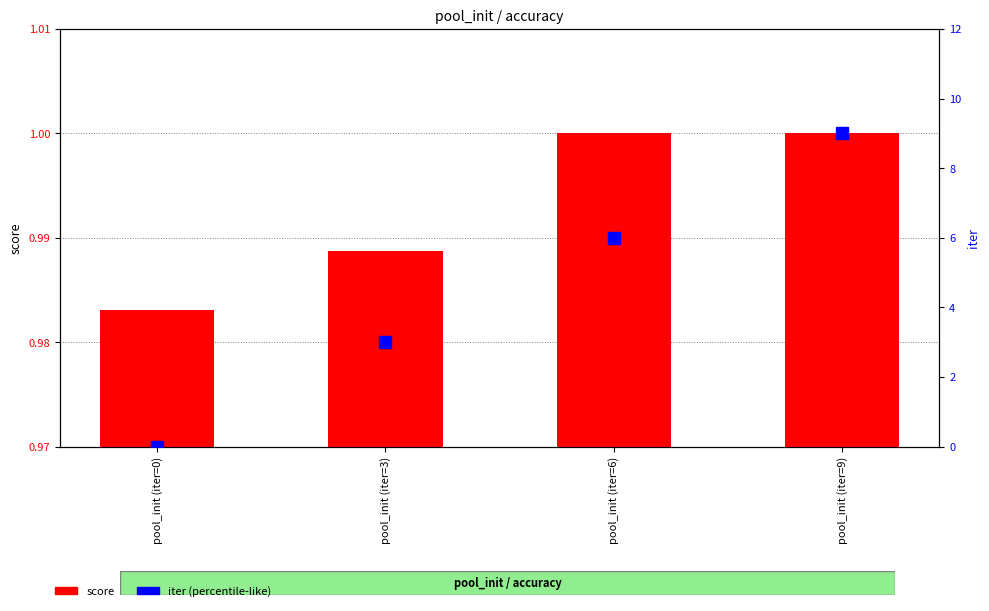

The value of iter at pool_init (iter=0) is 0.0. True or false?

True